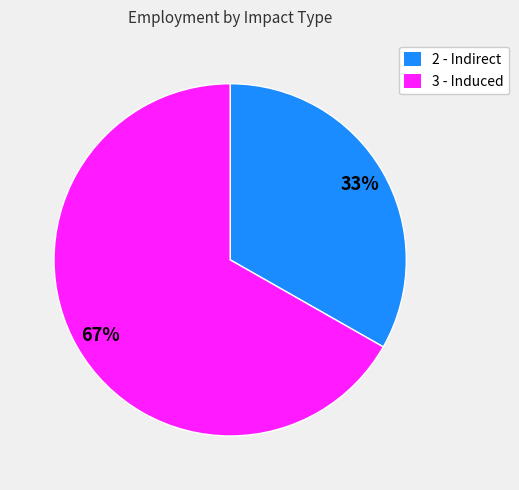

The 3 - Induced slice represents 59% of the pie. True or false?

False